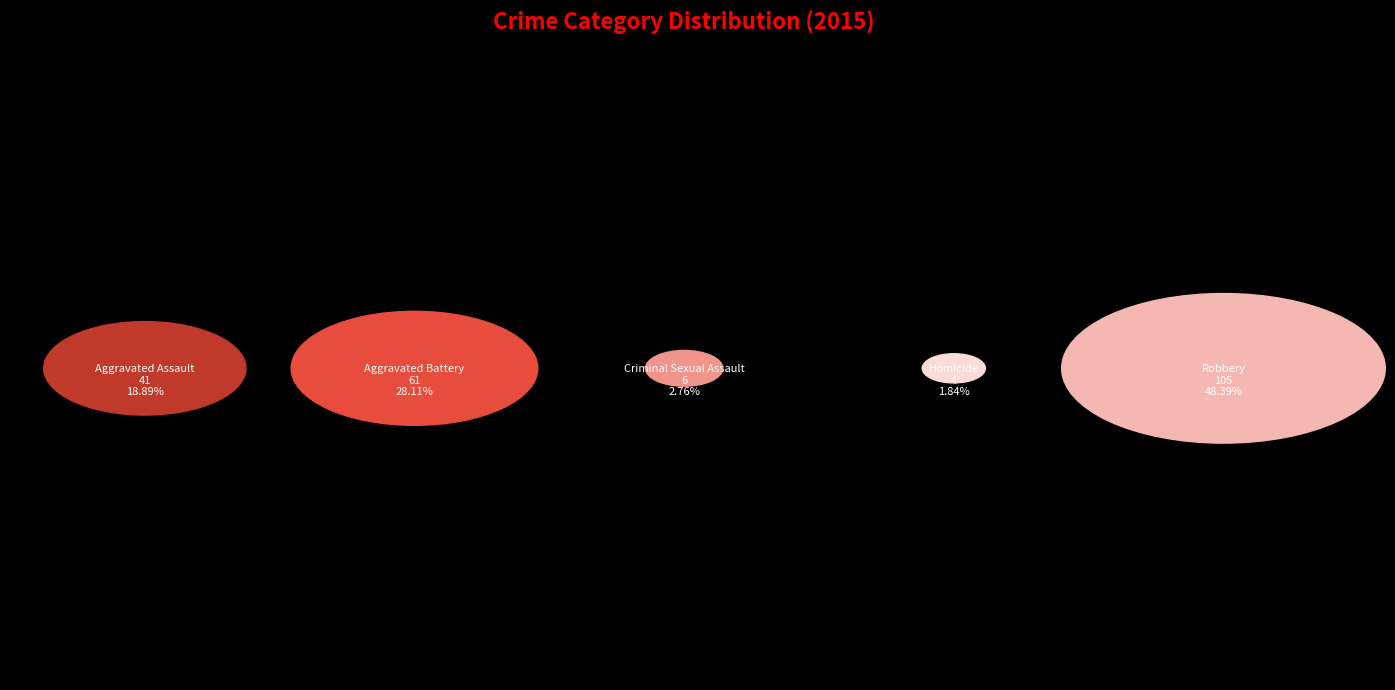

How many slices are in this pie chart?

5